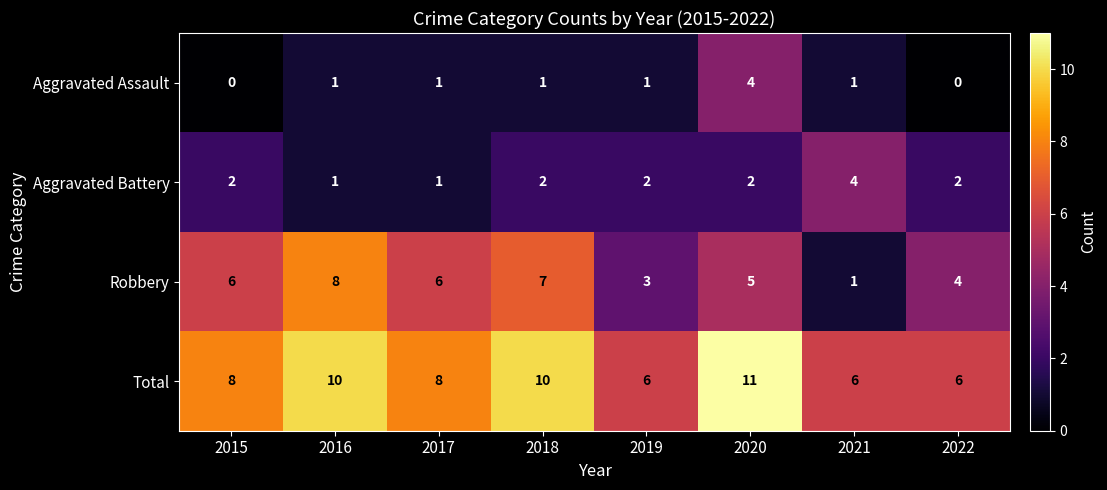

What is the total value across all series at 2021?

12